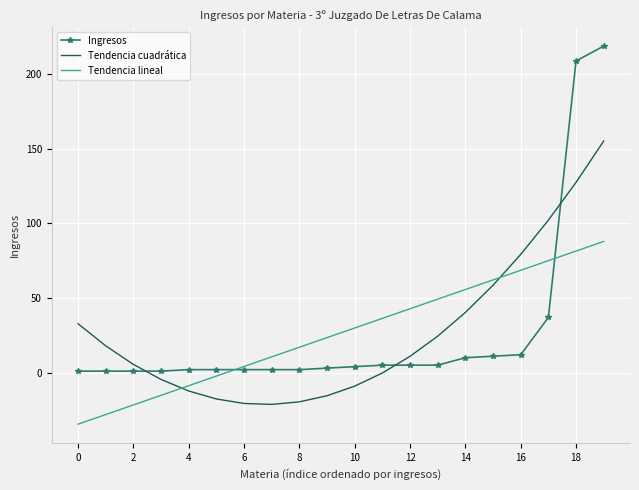

Which series has the widest spread of values?

Ingresos